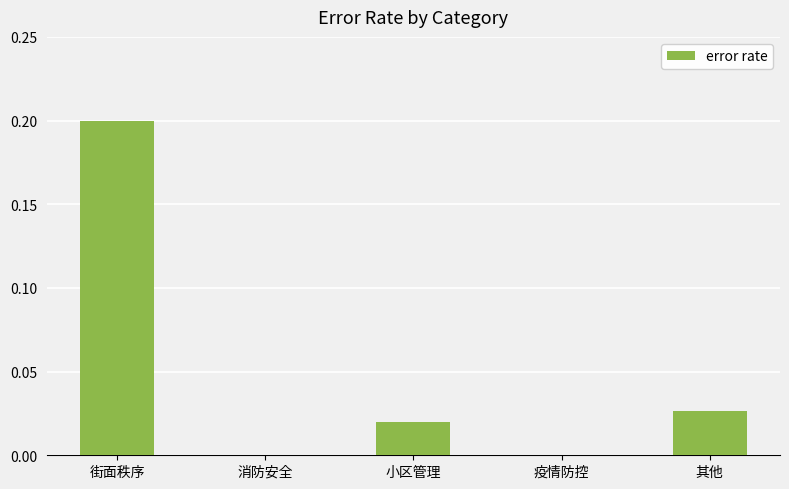

The value at 街面秩序 is 0.2. True or false?

True